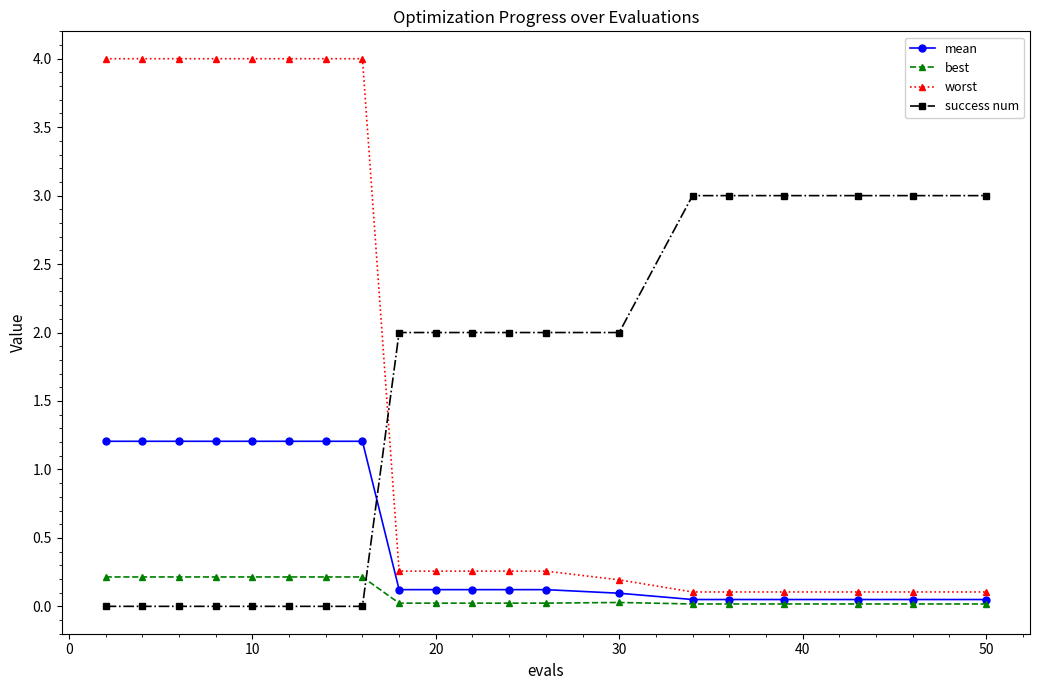

How many intersections are there between success num and worst?

1